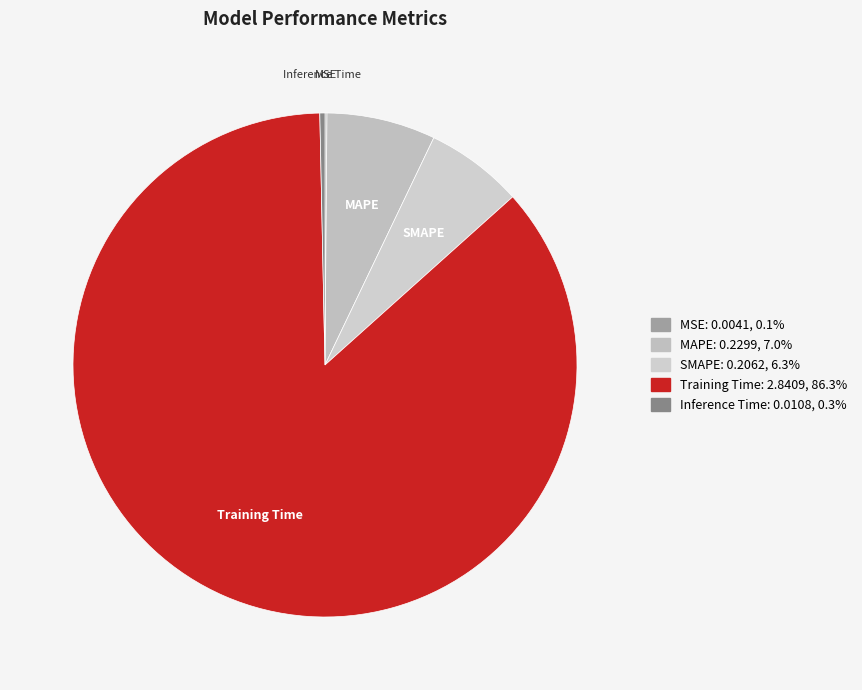

True or false: Training Time accounts for 86% of the total.

True